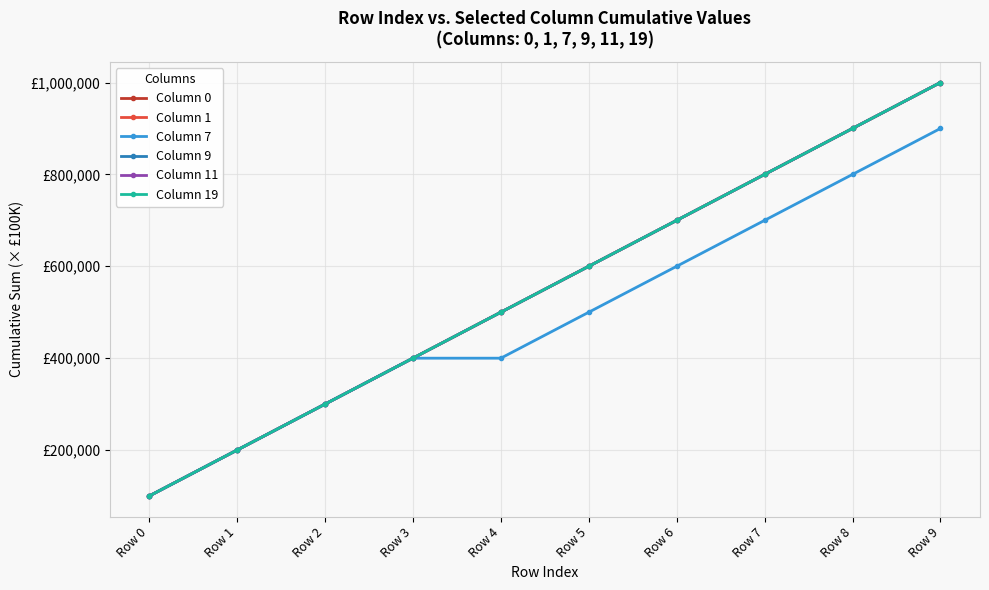

Does the chart have visible grid lines?

Yes